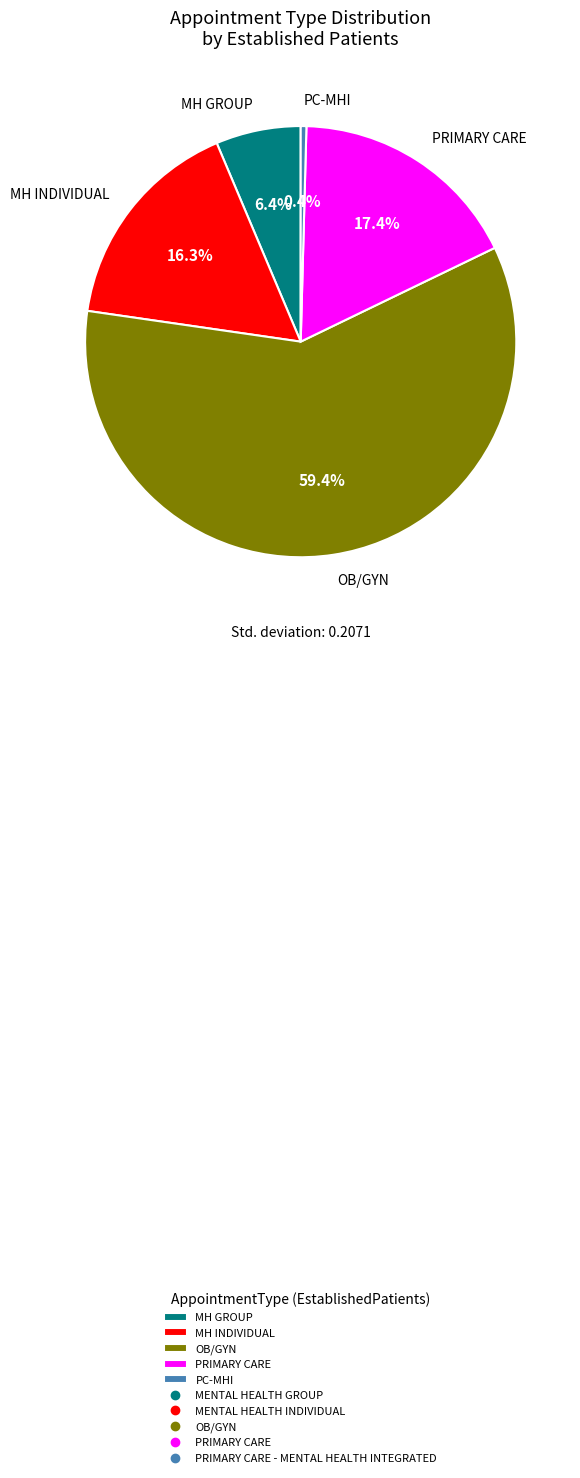

Which slice is the largest?

OB/GYN